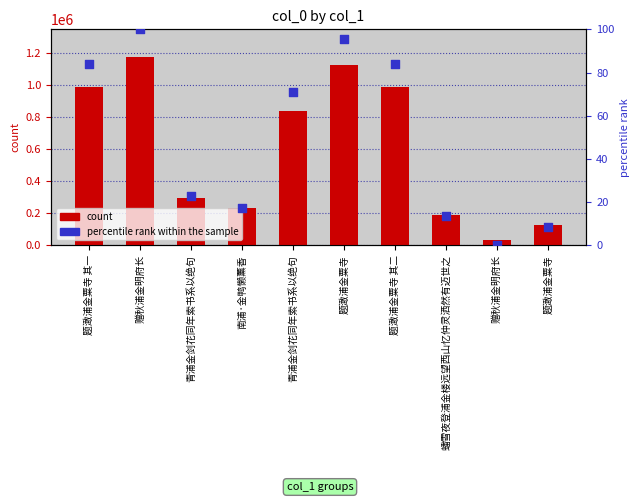

Which series reaches the maximum Y coordinate?

col_0